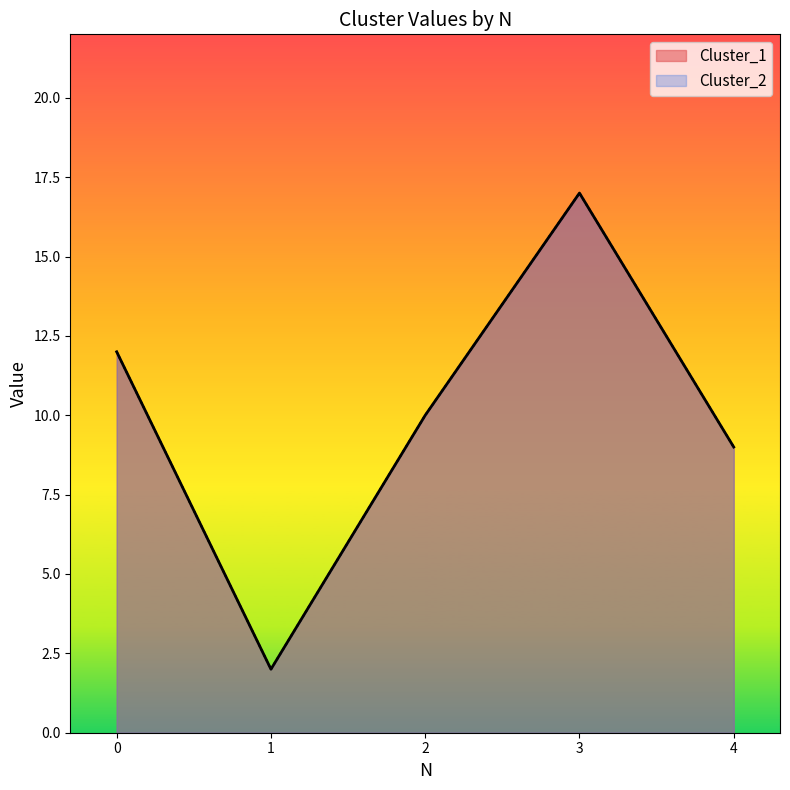

At which category is the sum across all series the highest?

3